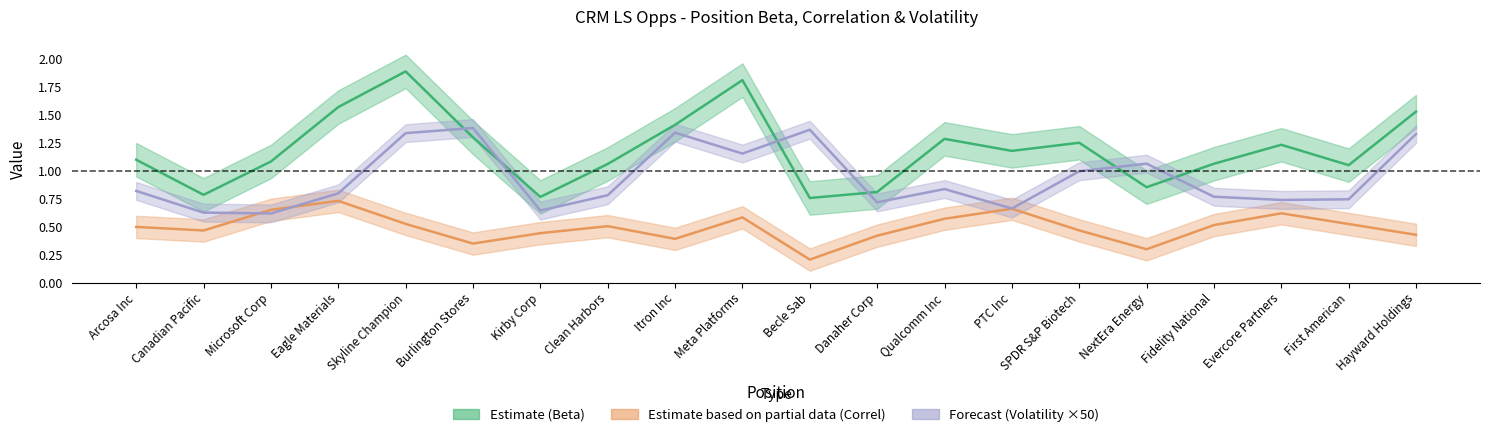

At Clean Harbors, list the series in order from smallest to largest.

Correl, Volatility, Beta